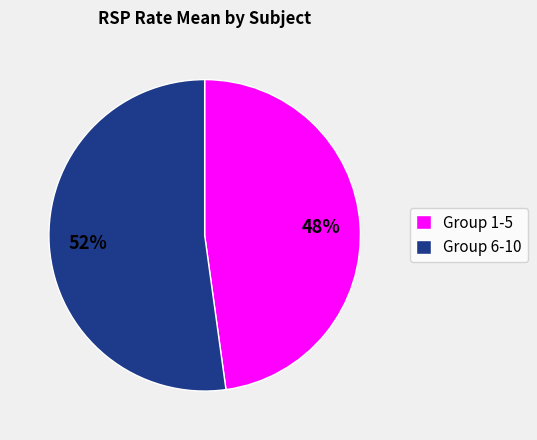

To the nearest percent, what is the average slice percentage?

50%